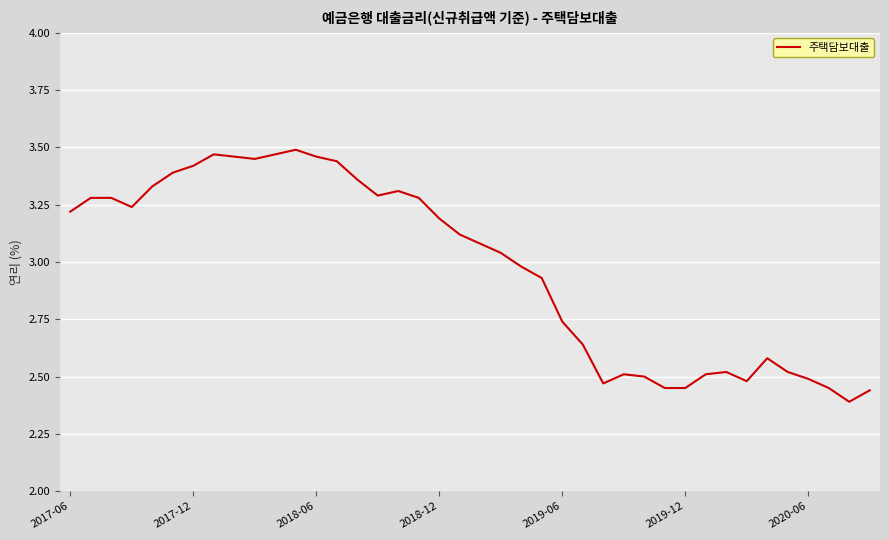

What is the sum of all values?

119.1